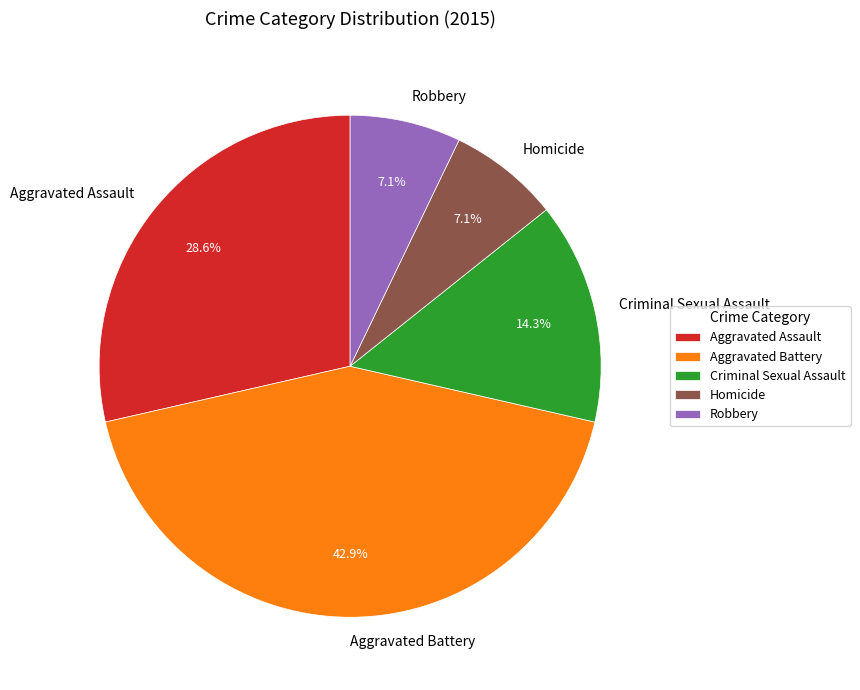

True or false: Robbery accounts for 7% of the total.

True